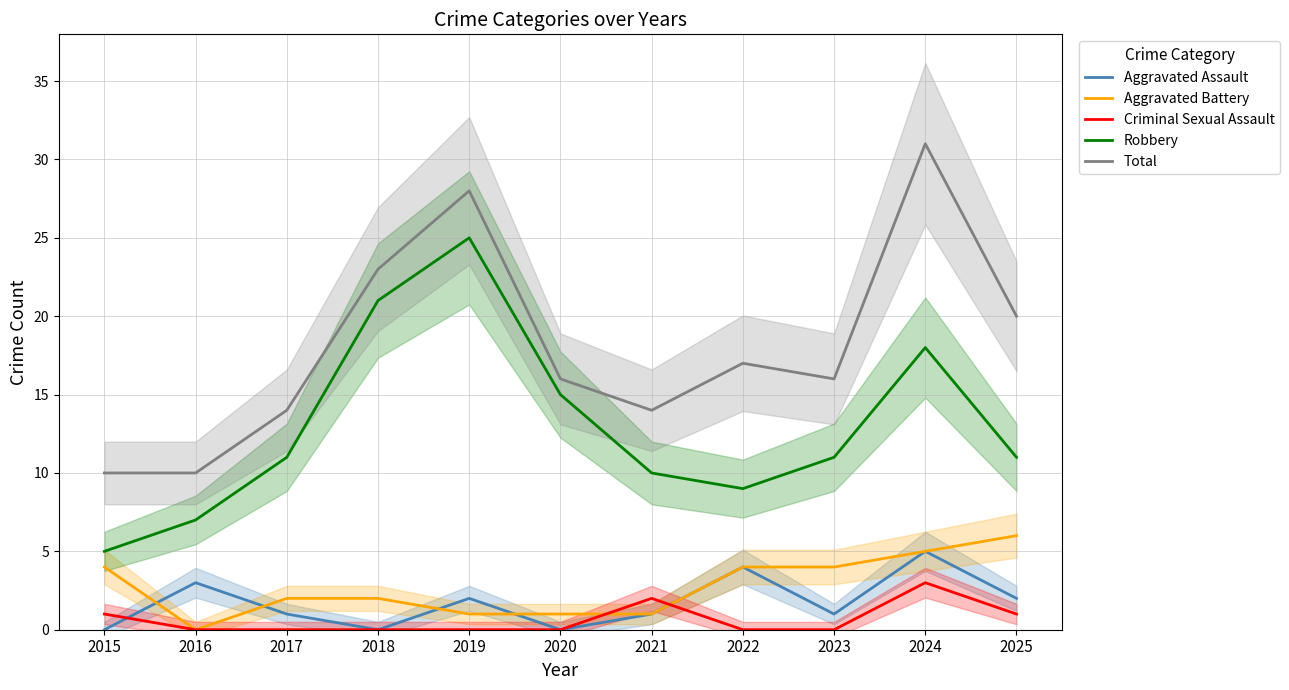

Between 2018 and 2017, which is larger?

2017